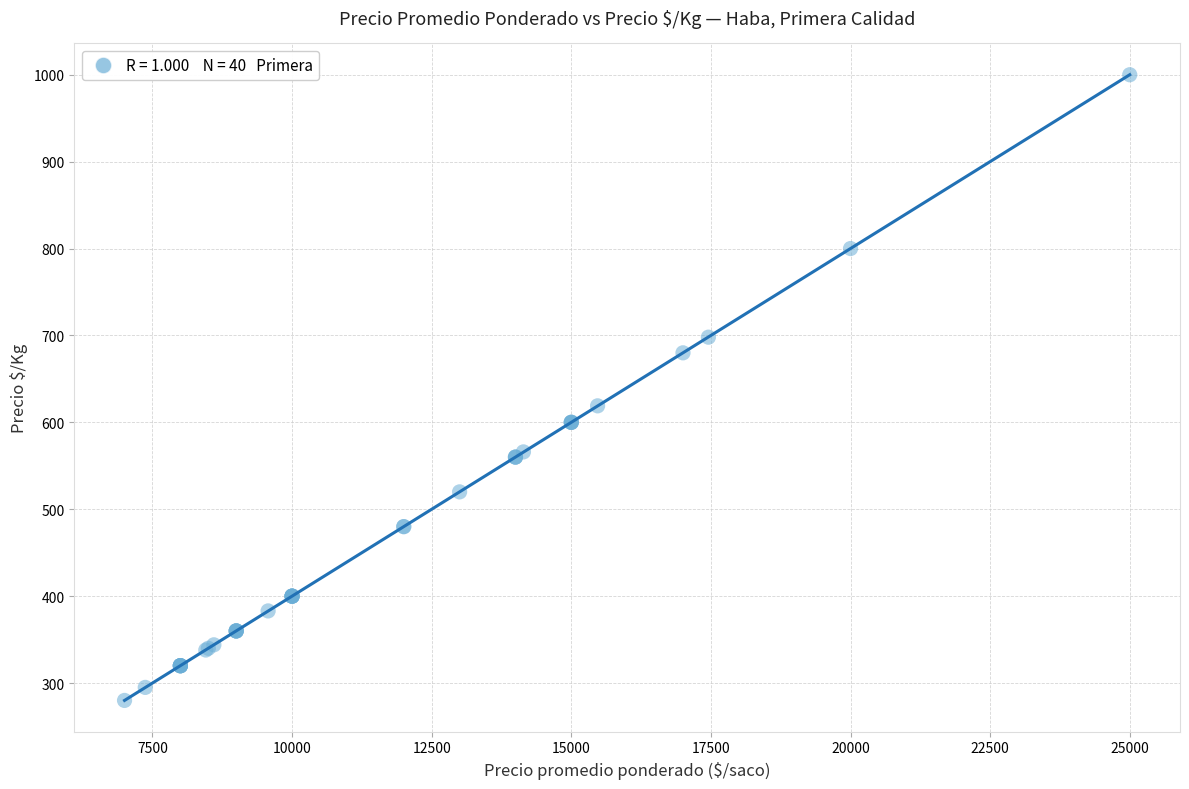

What Y value in the scatter plot is closest to 640?

619